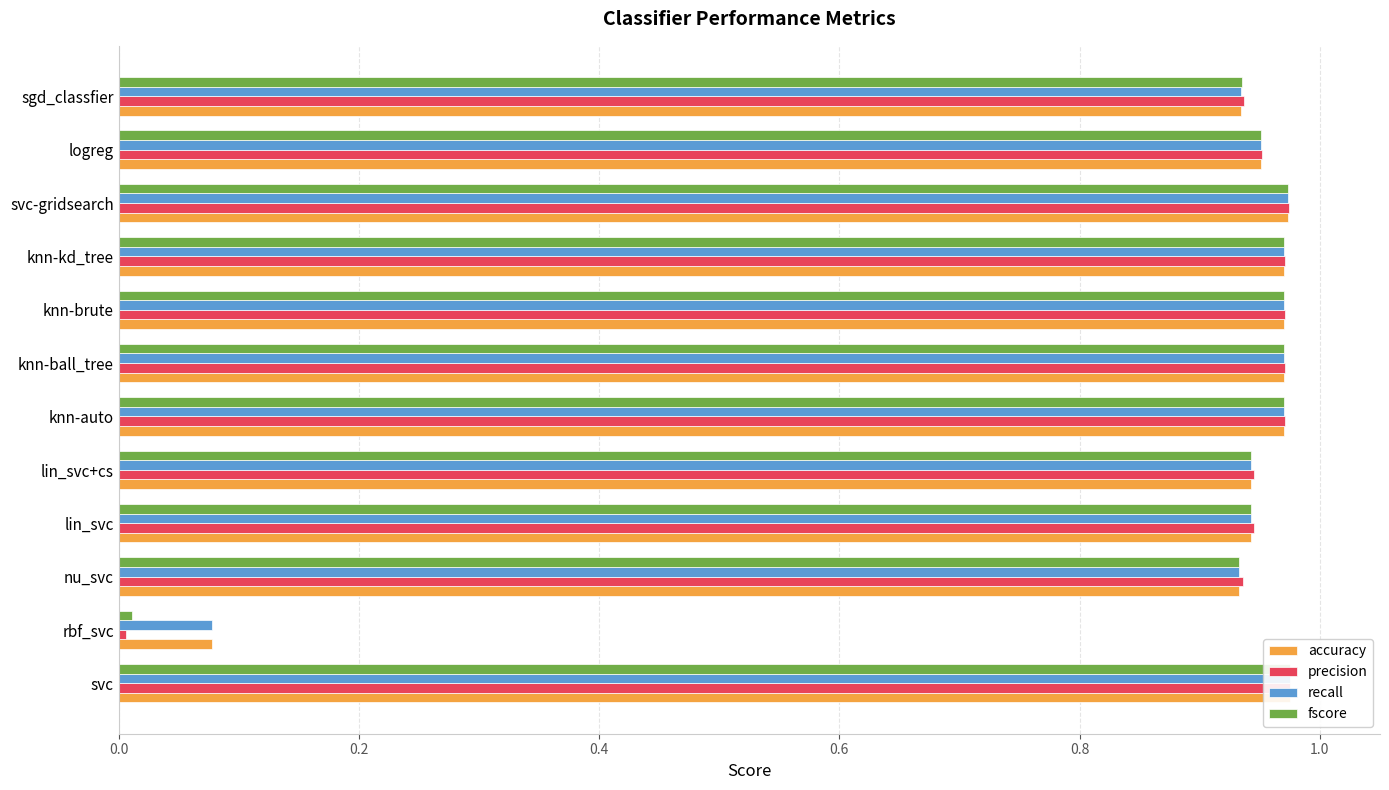

Is the value of accuracy at lin_svc greater than the value of fscore at logreg?

No